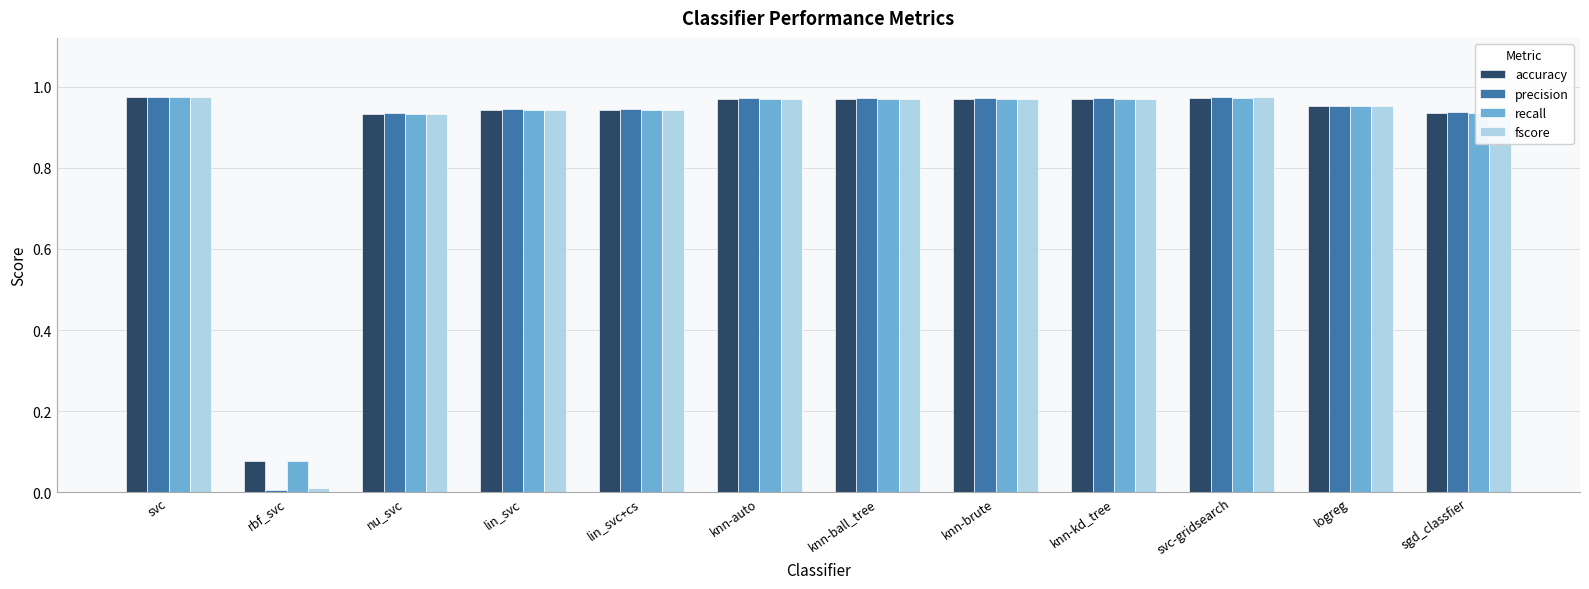

Which series has the widest spread of values?

precision